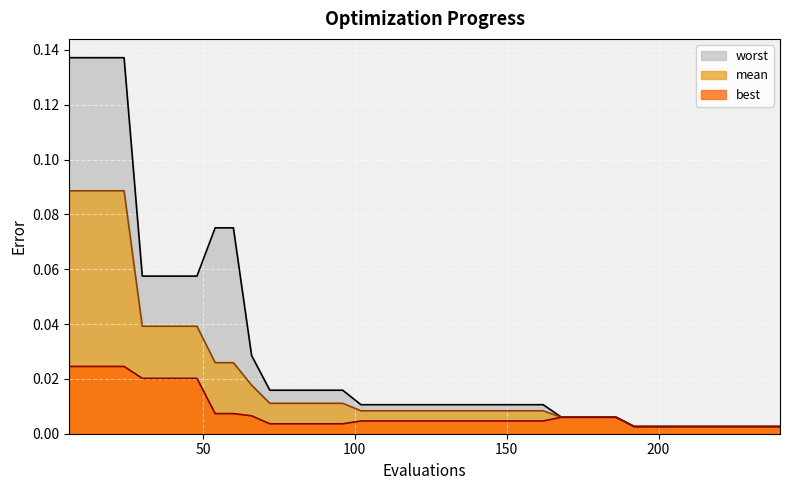

True or false: best has a value of 0.0 at 228.

True